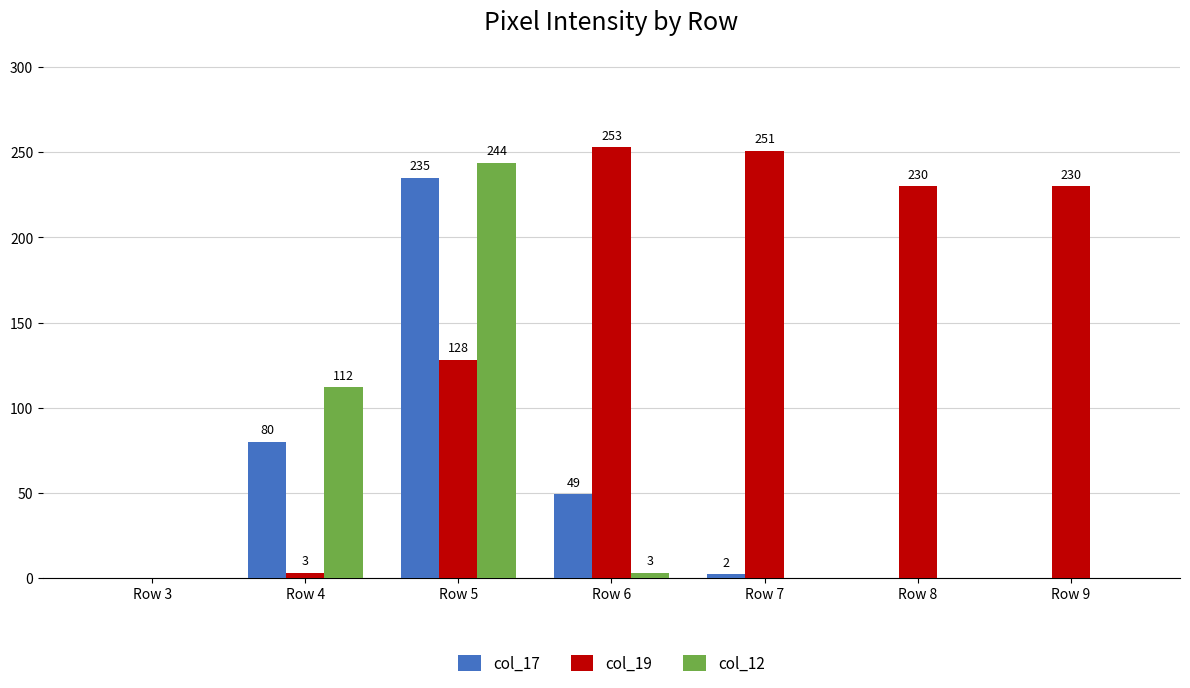

Is it true that col_19 equals 108 at Row 8?

False